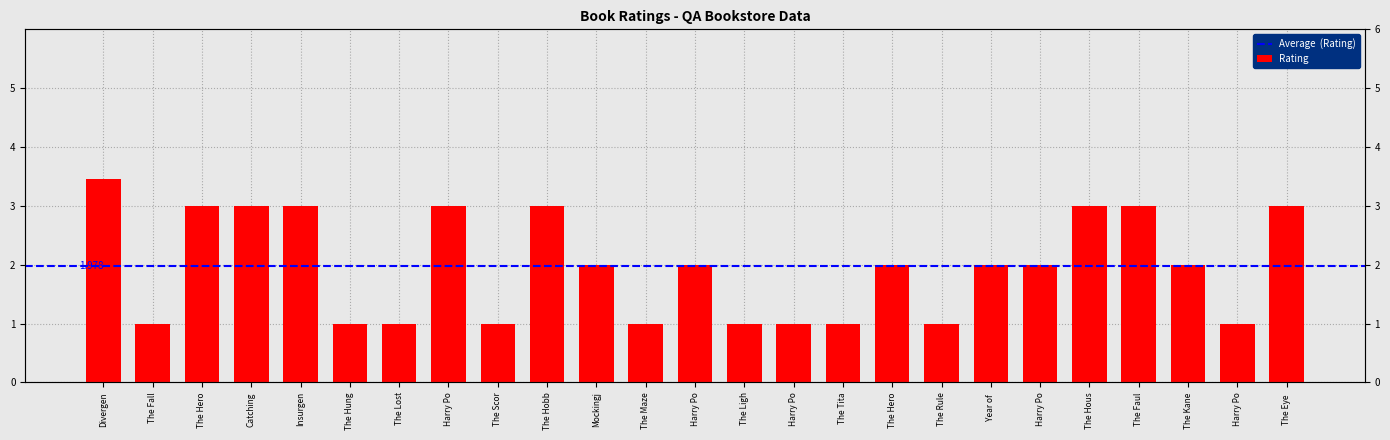

How many data points does each series have?

25